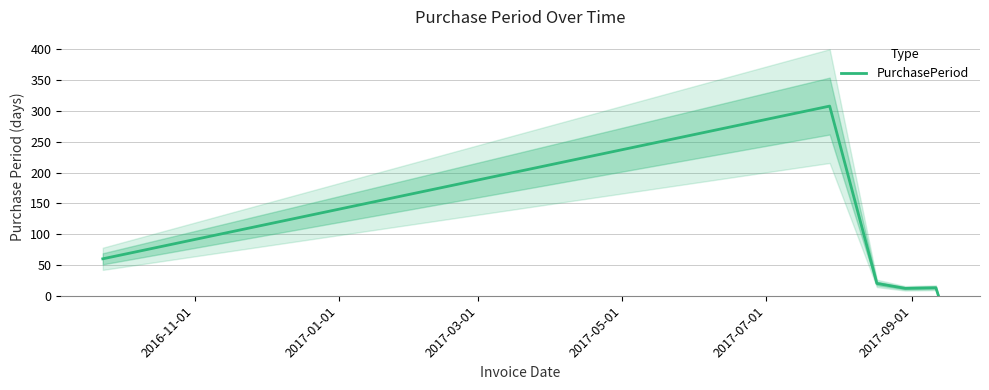

What is the value of the 2nd point from the left?

308